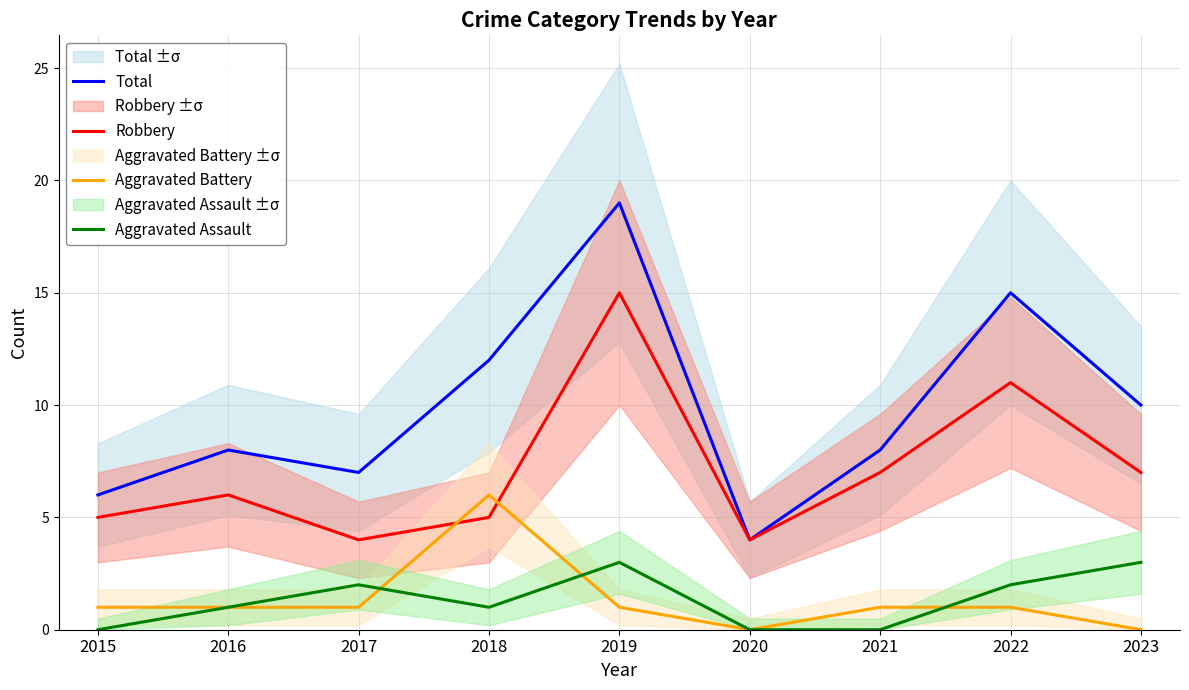

The value of Total at 2019 is 27. True or false?

False